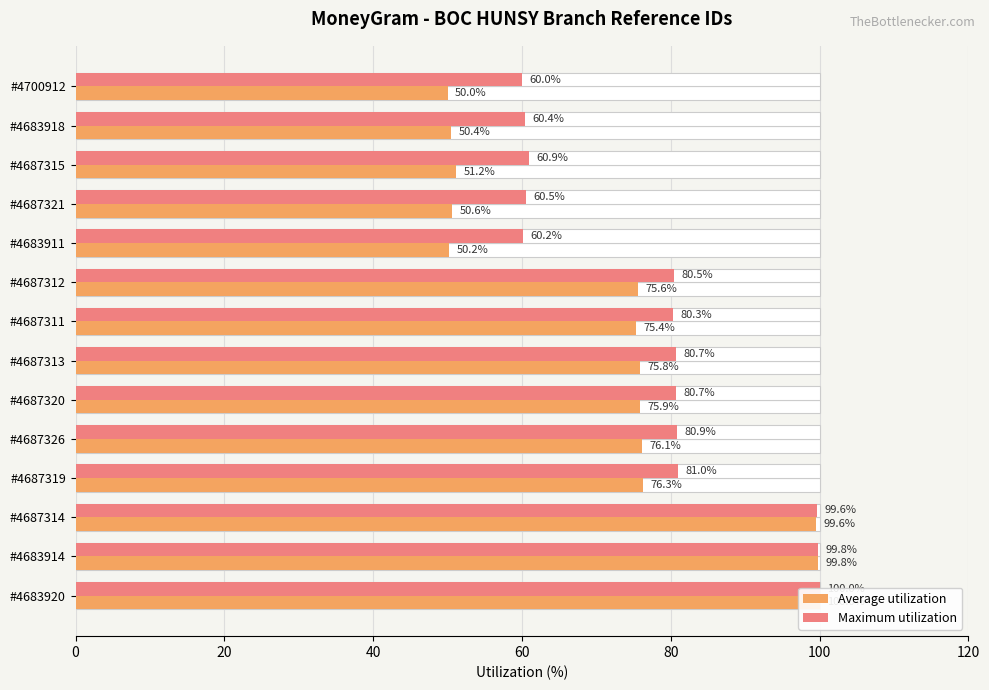

How many values in the Average utilization series are below 75?

5